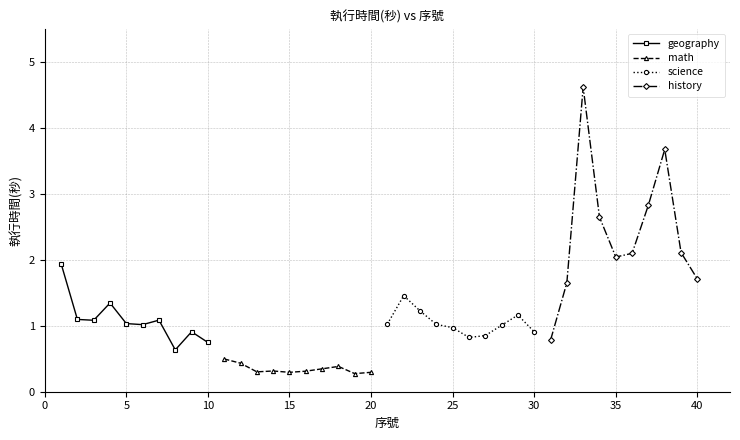

True or false: geography has more than 0 points higher than both neighbors.

True